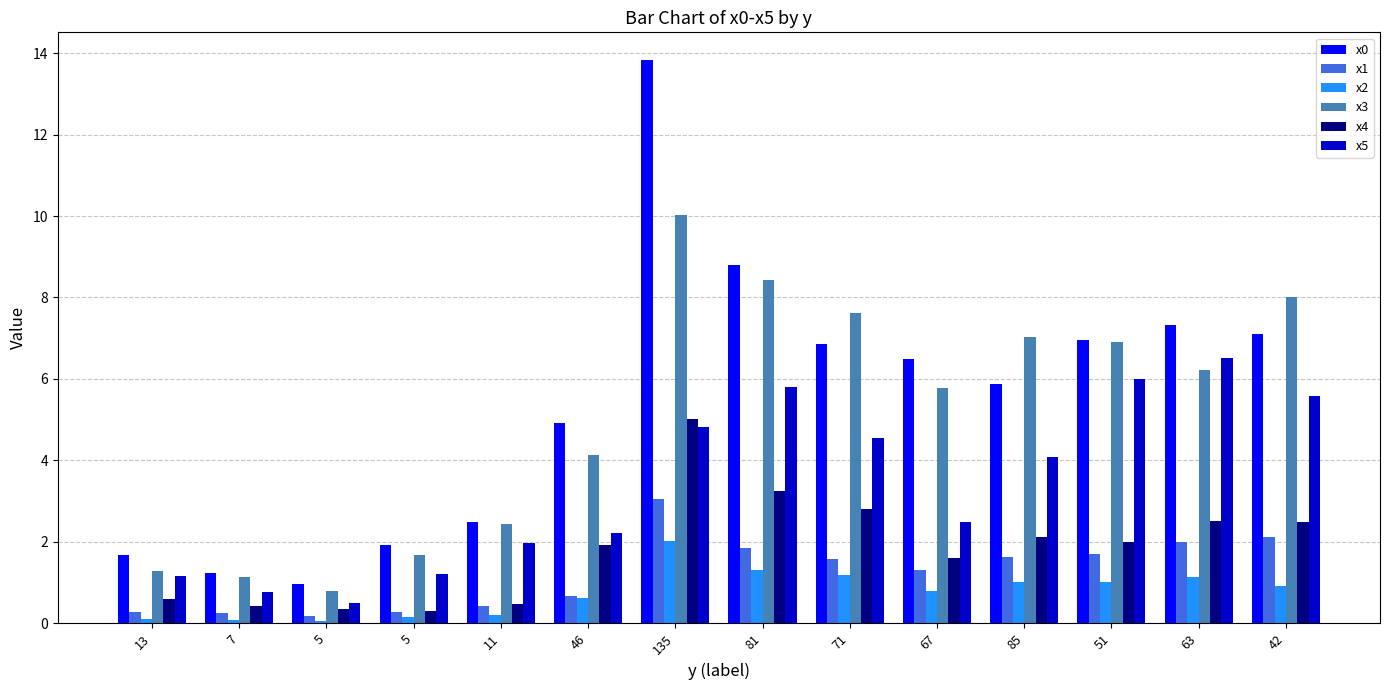

At 7, list the series in order from smallest to largest.

x2, x1, x4, x5, x3, x0